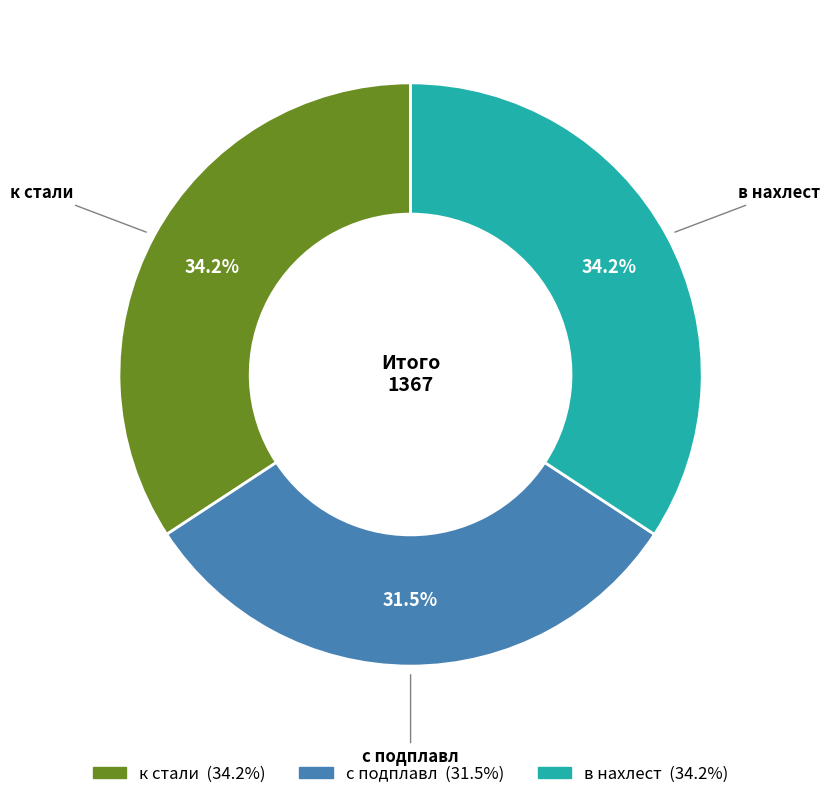

How much of the chart is everything except в нахлест?

65.8%